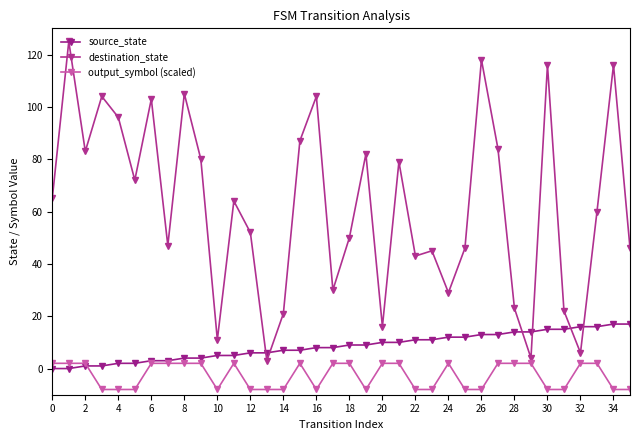

How many values in output_symbol (scaled) are above zero?

19